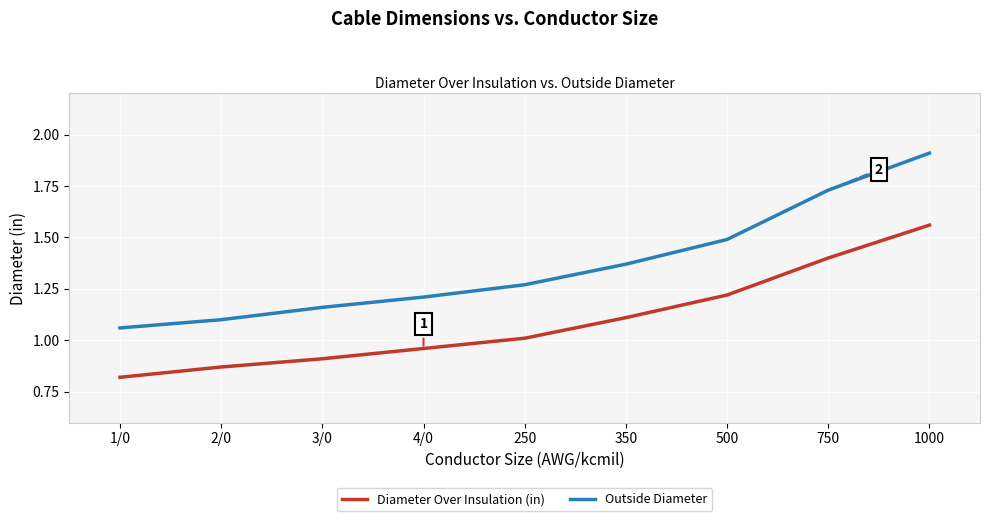

True or false: Outside Diameter and Diameter Over Insulation (in) cross at least once.

False